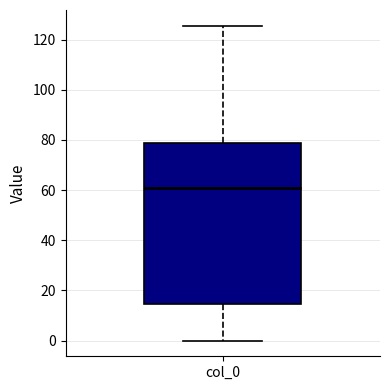

Read this box plot against the y-axis: the position of the median line, the range covered by the box, and the ends of both whiskers. The values are not printed on the chart, so give them approximately, as read against the axis.

median 62, box 14 to 78, whiskers 0 to 126